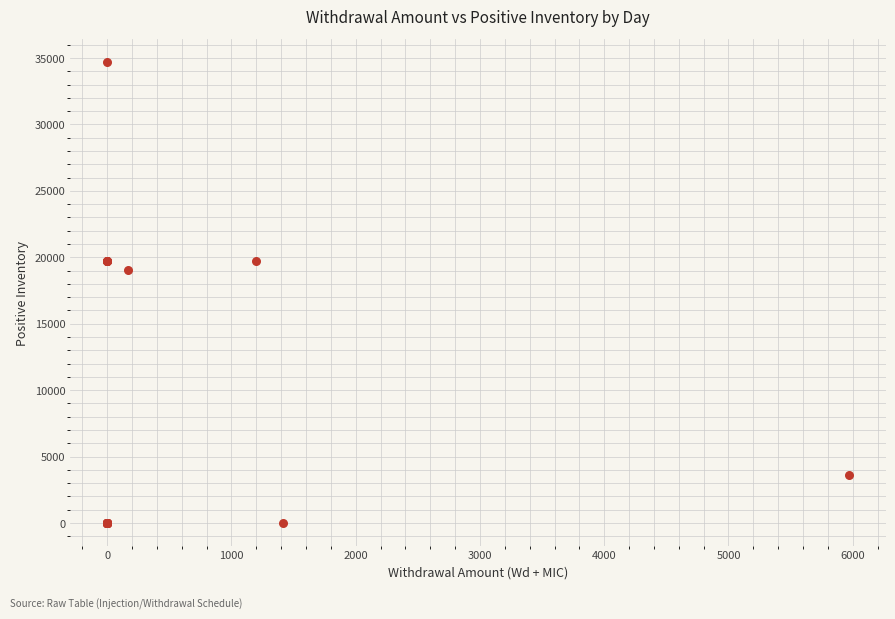

What Y value in the scatter plot is closest to 17344?

19018